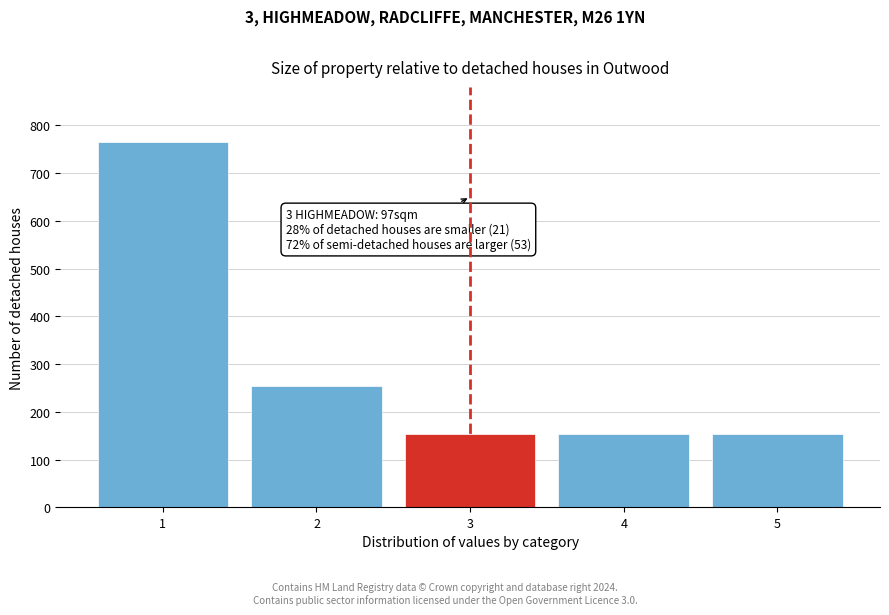

Reading right to left, list all the values displayed in this chart.

5=153	4=153	3=153	2=255	1=765